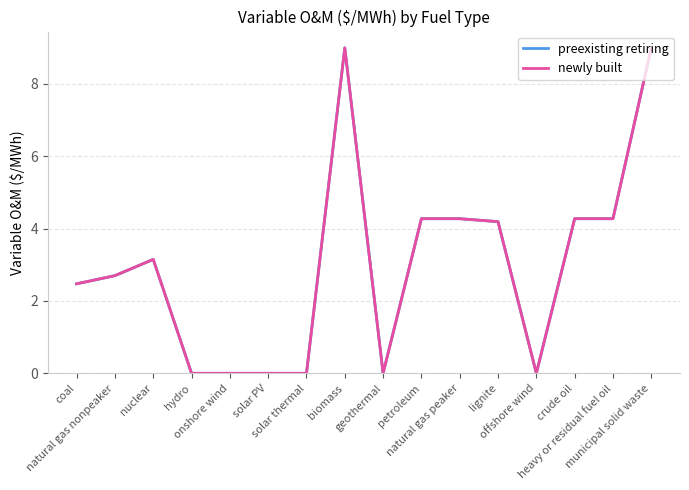

At how many categories does at least one series exceed 5?

2